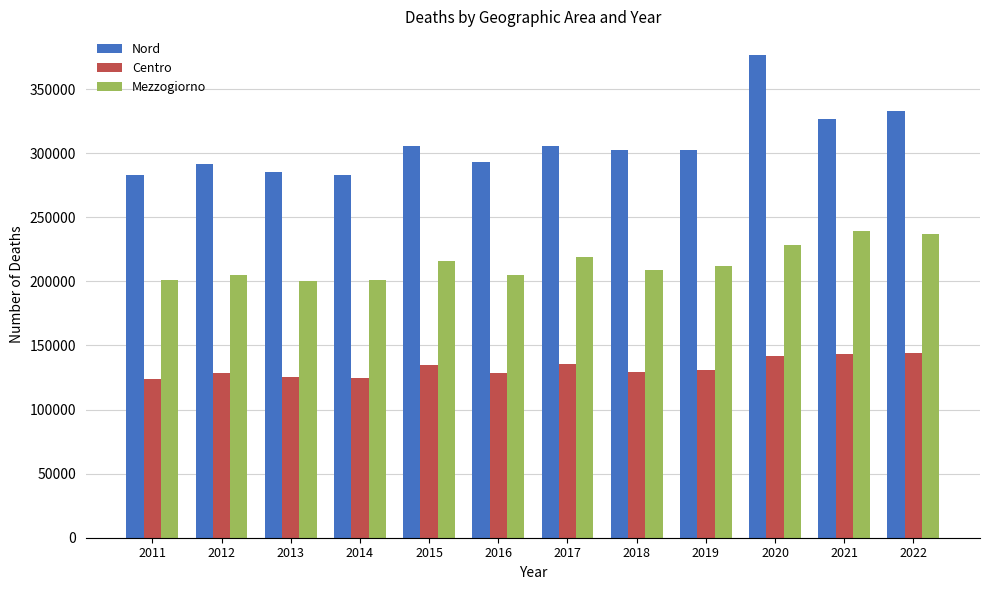

Between 2014 and 2019, which series saw the biggest shift?

Nord